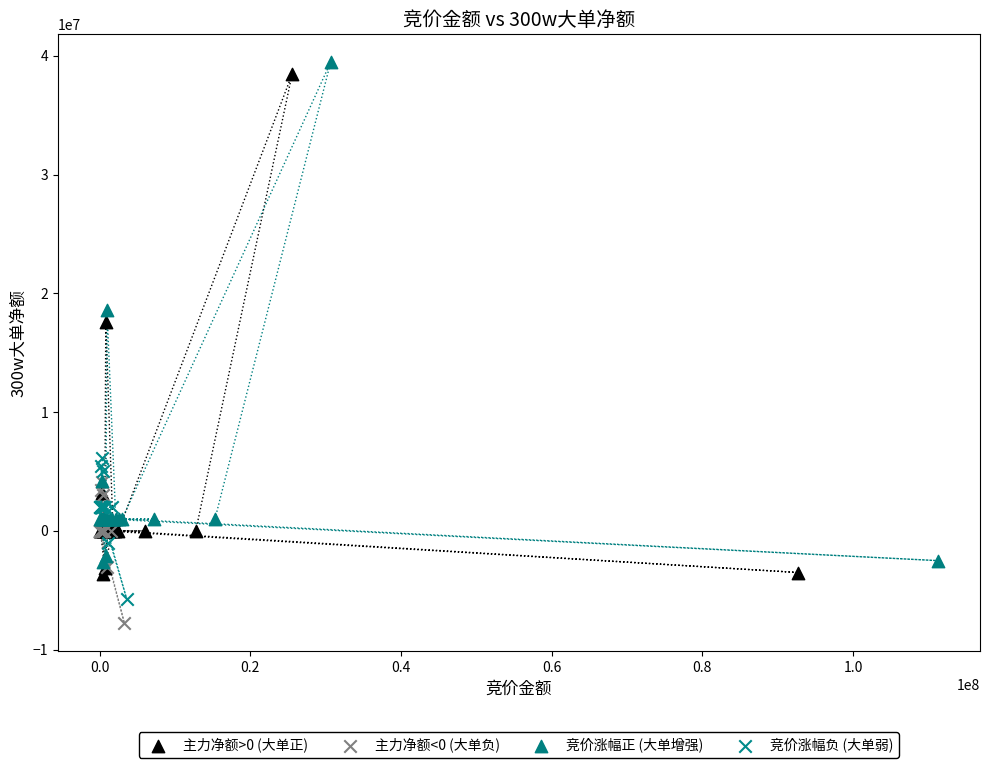

Which series contains the lowest Y value?

主力净额<0 (大单负)